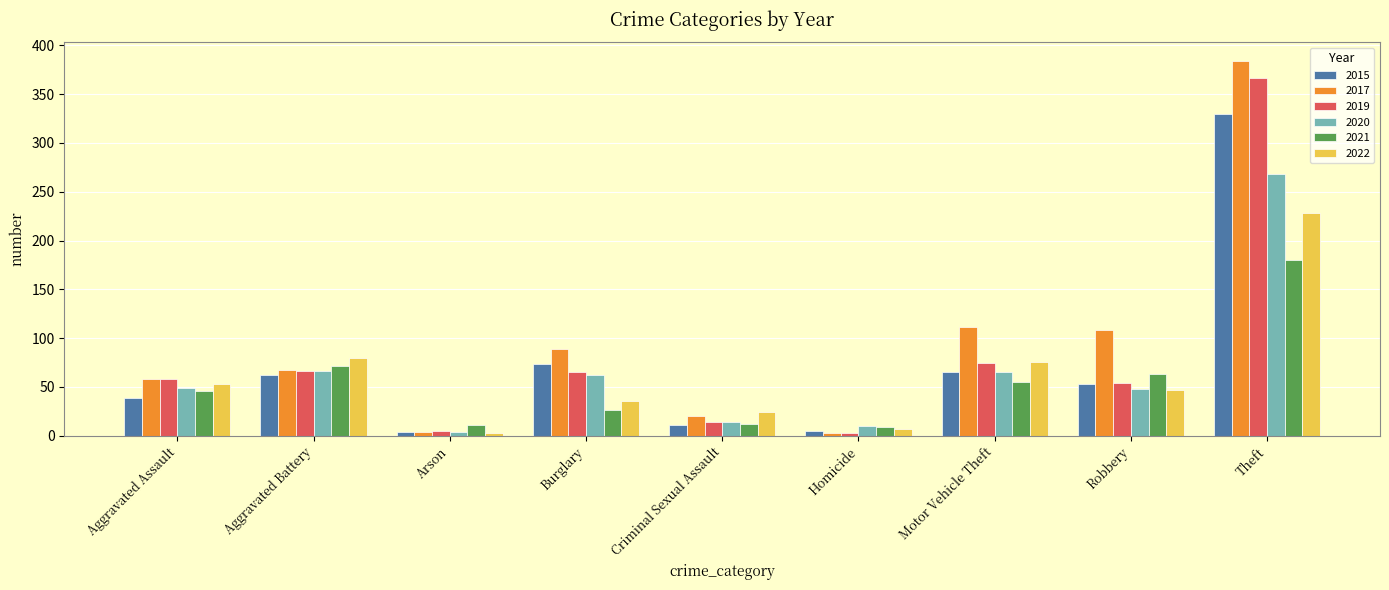

How many values in the 2017 series are below 67?

4